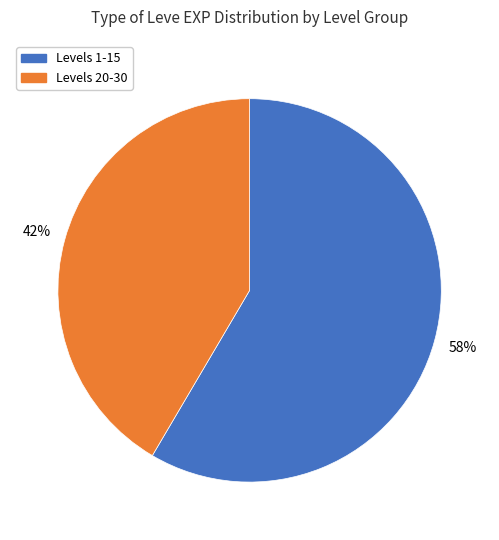

The Levels 1-15 slice represents 58% of the pie. True or false?

True